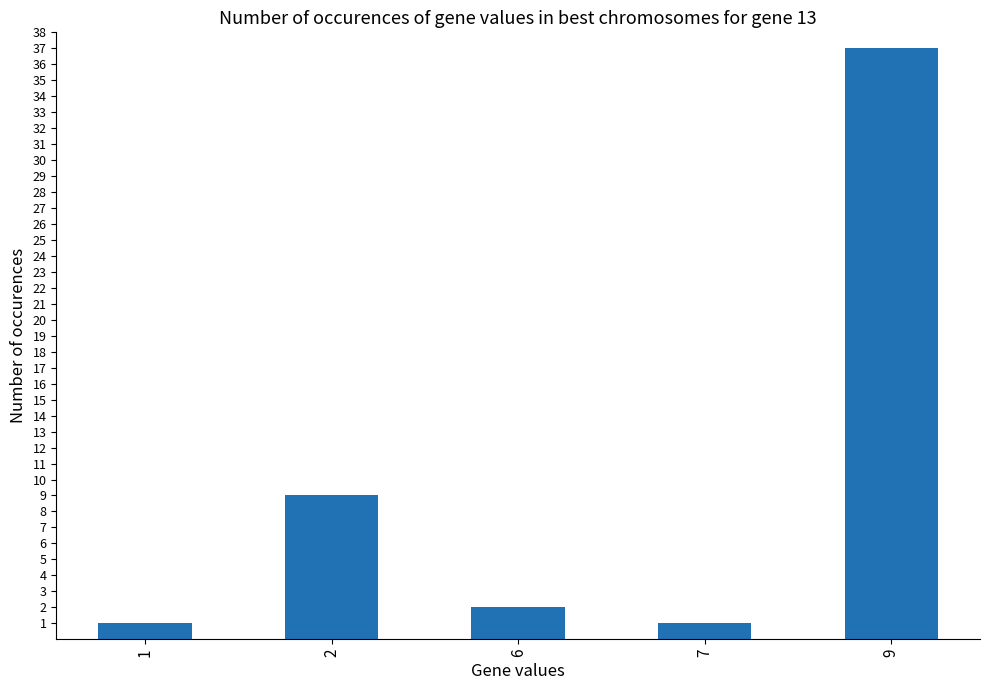

The chart shows a value of 1 at 7. True or false?

True